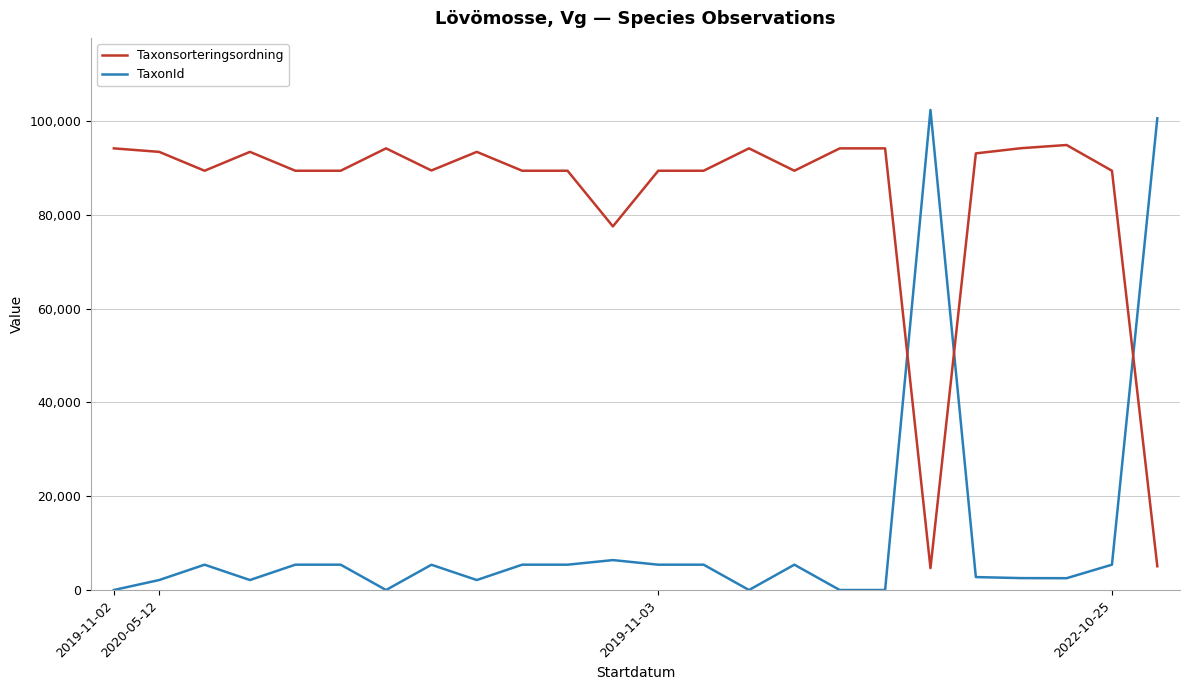

Which series has the largest total across all categories?

Taxonsorteringsordning